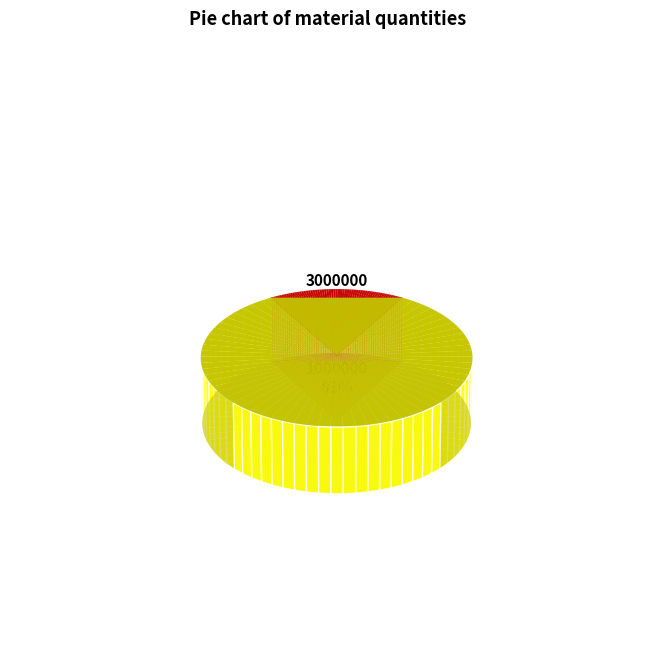

Rank the categories by value from lowest to highest.

3000000, 1000000